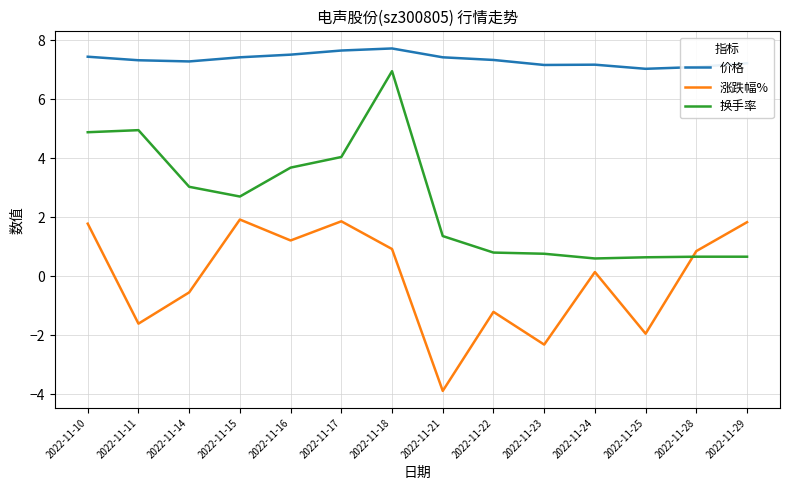

Which series changed the most between 2022-11-18 and 2022-11-23?

换手率